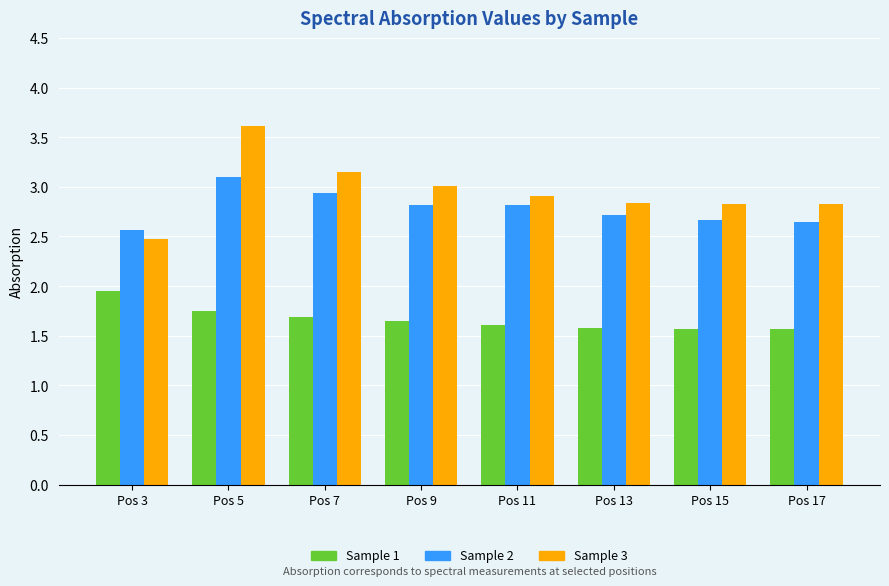

What is the difference between the highest and lowest values at Pos 3?

0.6